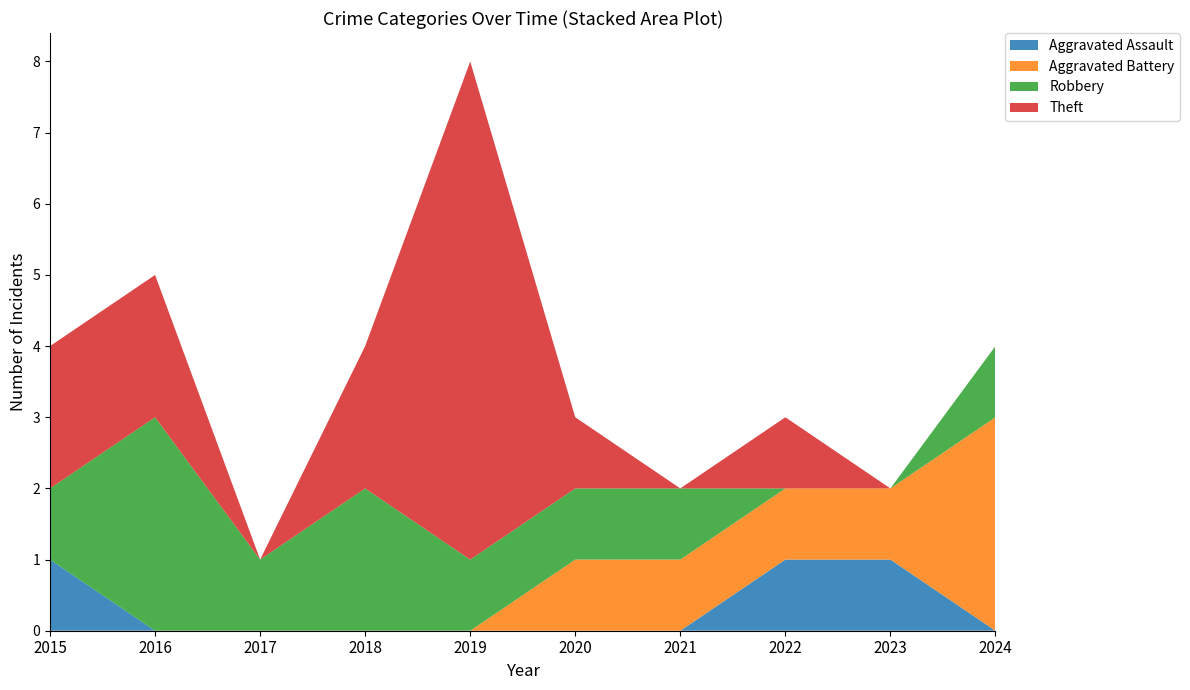

Reading left to right, what are all the values shown in this chart?

Aggravated Assault: 2015=1	2016=0	2017=0	2018=0	2019=0	2020=0	2021=0	2022=1	2023=1	2024=0
Aggravated Battery: 2015=0	2016=0	2017=0	2018=0	2019=0	2020=1	2021=1	2022=1	2023=1	2024=3
Robbery: 2015=1	2016=3	2017=1	2018=2	2019=1	2020=1	2021=1	2022=0	2023=0	2024=1
Theft: 2015=2	2016=2	2017=0	2018=2	2019=7	2020=1	2021=0	2022=1	2023=0	2024=0